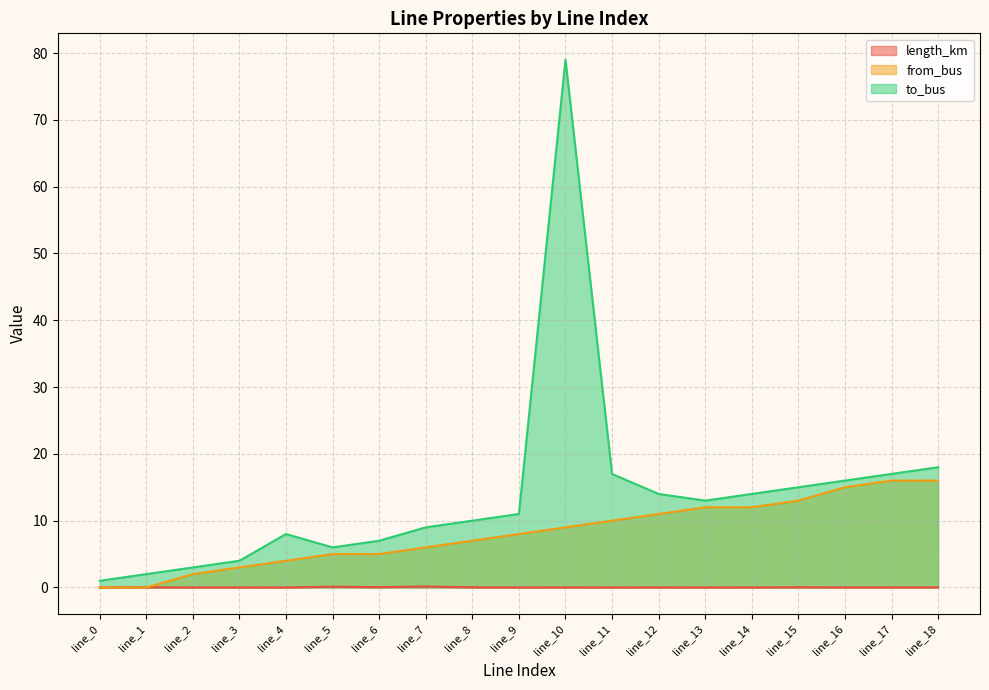

Is the value of to_bus at line_8 greater than the value of from_bus at line_18?

No